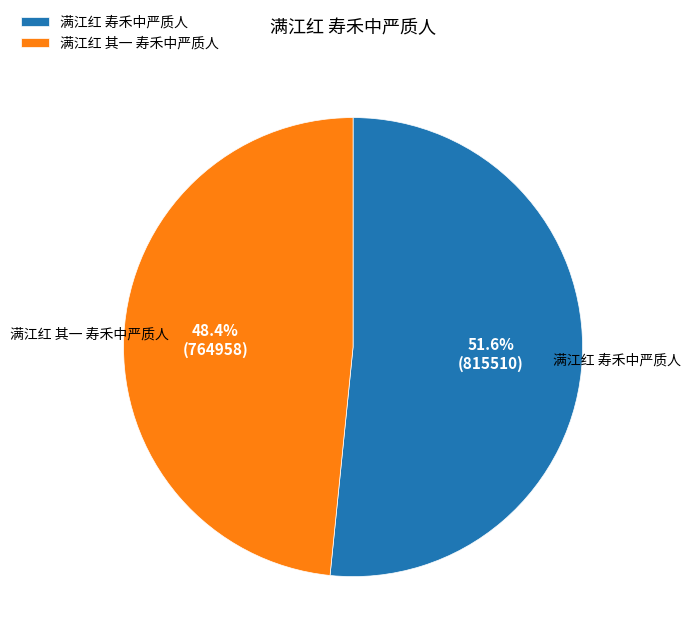

Rank the categories by value from lowest to highest.

满江红 其一 寿禾中严质人, 满江红 寿禾中严质人